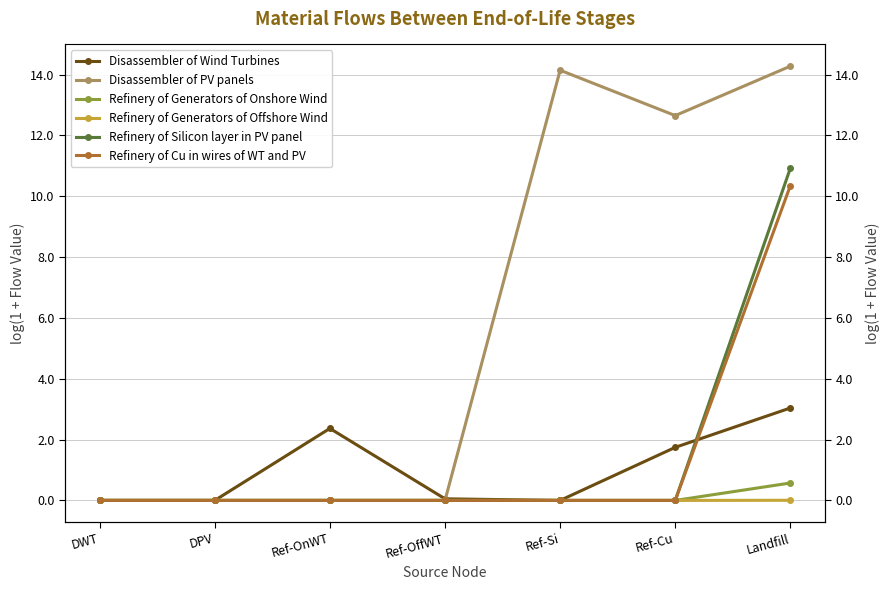

Reading right to left, extract all data points from this chart.

Disassembler of Wind Turbines: 3.0	1.7	0.0	0.1	2.4	0.0	0.0
Disassembler of PV panels: 14.3	12.7	14.1	0.0	0.0	0.0	0.0
Refinery of Generators of Onshore Wind: 0.6	0.0	0.0	0.0	0.0	0.0	0.0
Refinery of Generators of Offshore Wind: 0.0	0.0	0.0	0.0	0.0	0.0	0.0
Refinery of Silicon layer in PV panel: 10.9	0.0	0.0	0.0	0.0	0.0	0.0
Refinery of Cu in wires of WT and PV: 10.3	0.0	0.0	0.0	0.0	0.0	0.0